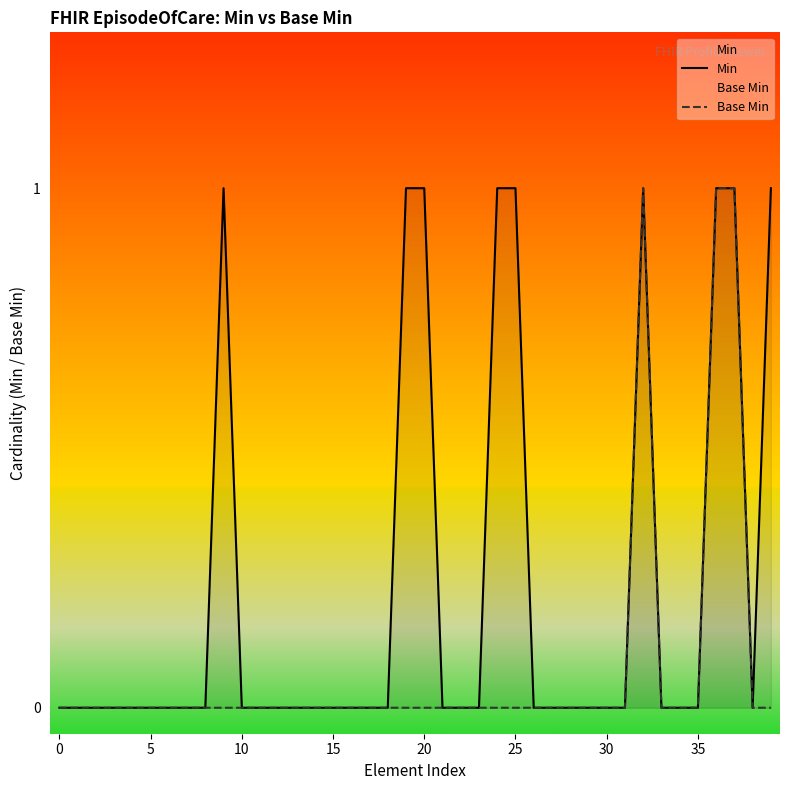

Which has a higher value, 20 or 15?

20